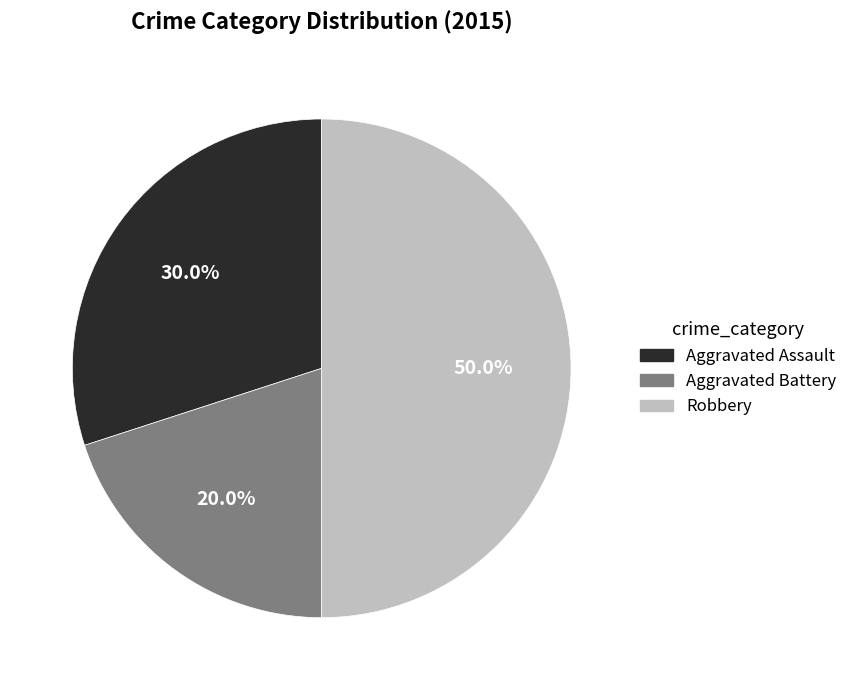

Count the number of slices in the pie.

3